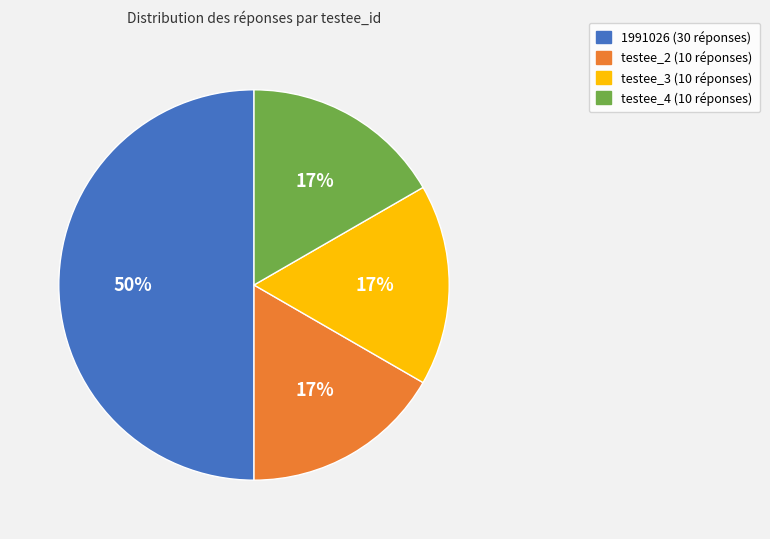

What is the ratio of the value at testee_4 to the value at 1991026?

0.3